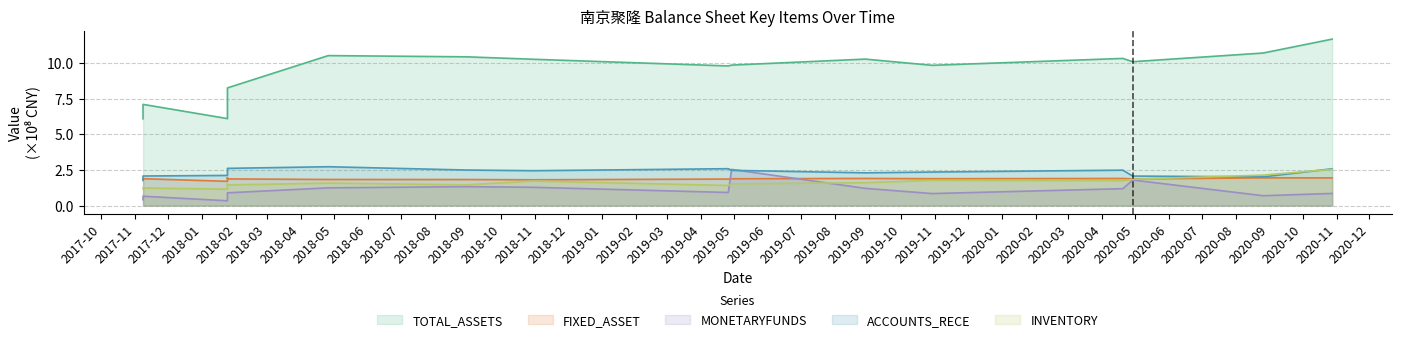

What are all the series names shown in the legend?

TOTAL_ASSETS, FIXED_ASSET, MONETARYFUNDS, ACCOUNTS_RECE, INVENTORY